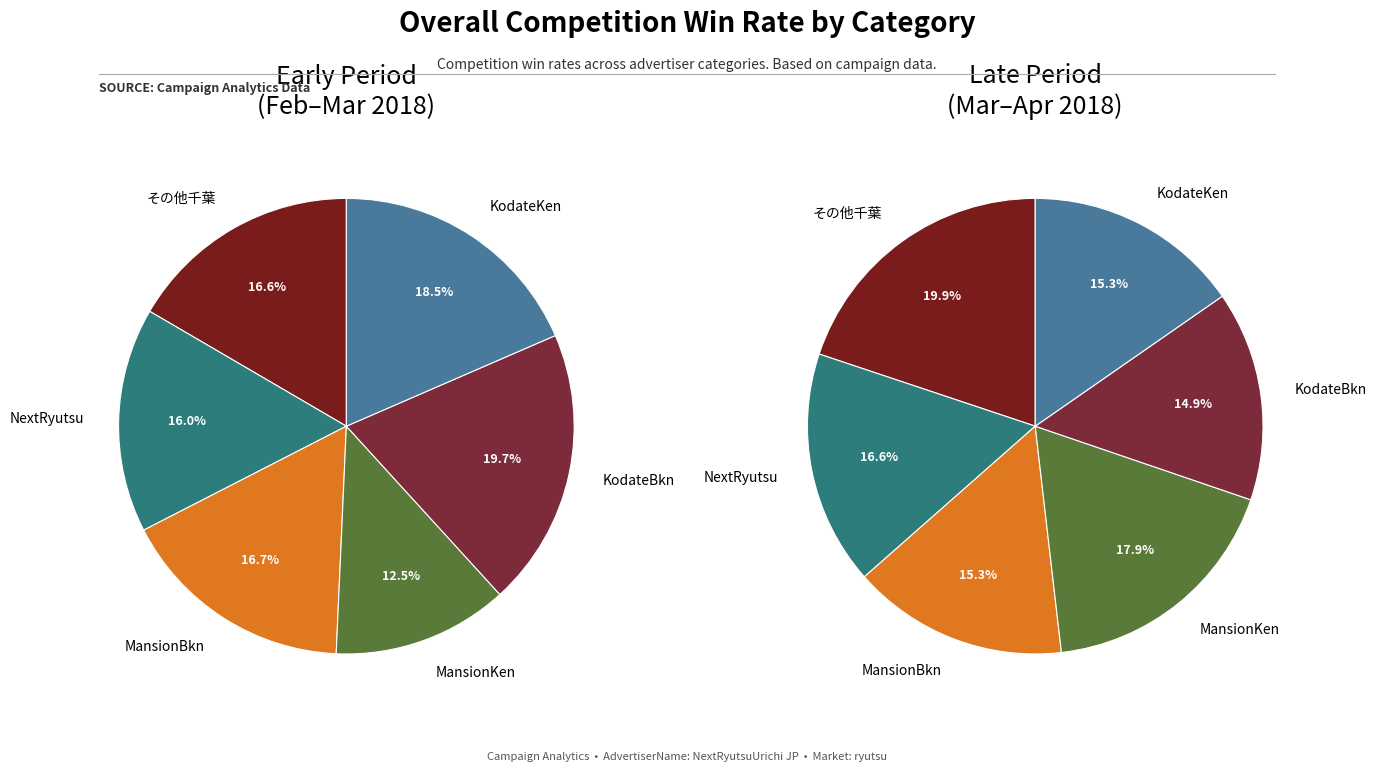

Is 3 the majority of the pie?

No